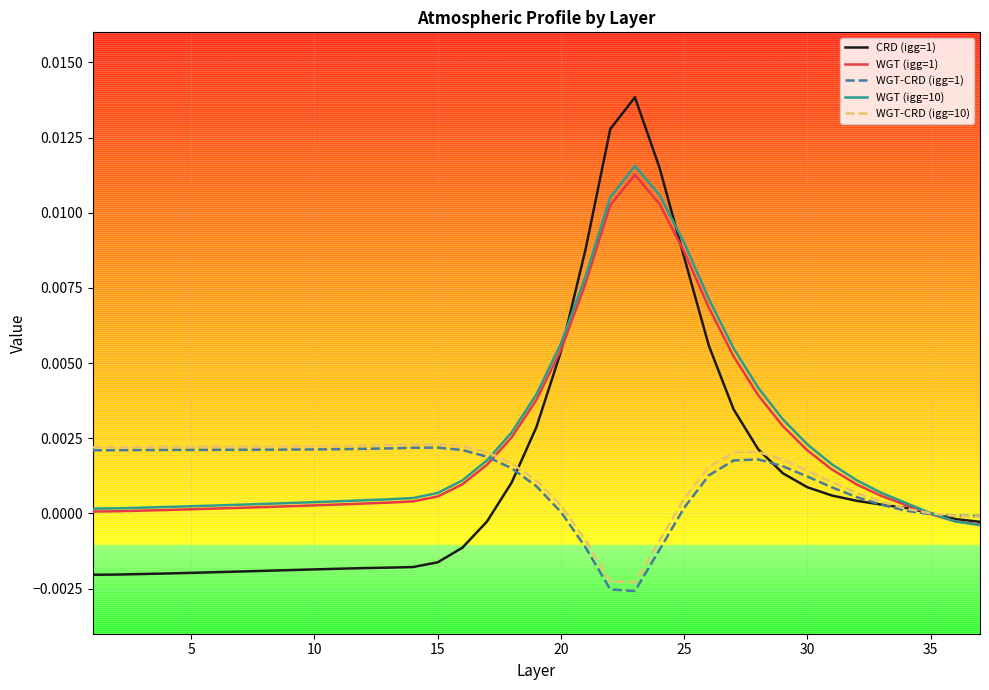

Which series has the widest spread of values?

CRD (igg=1)